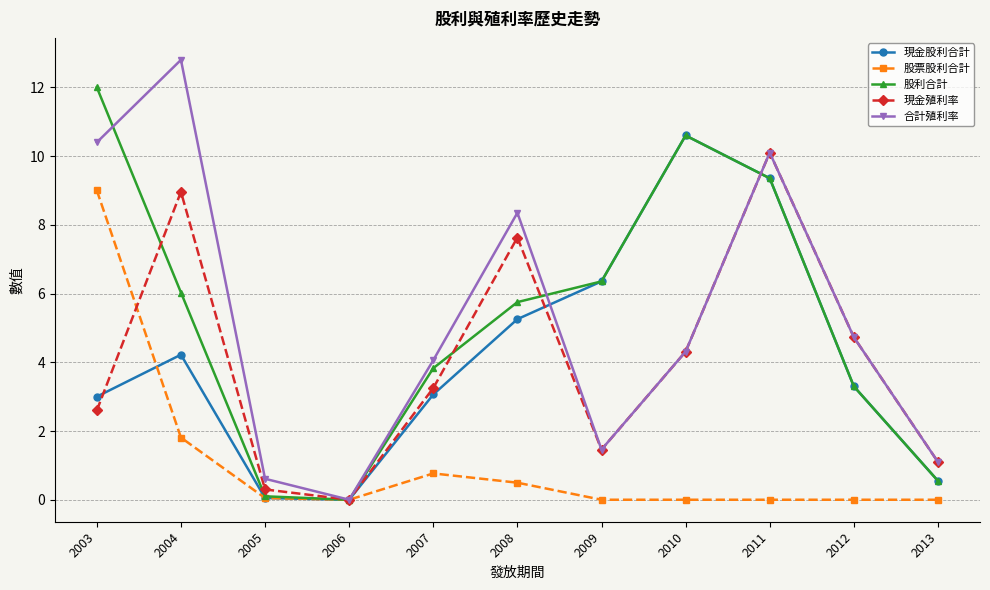

Where is the first local maximum for 股票股利合計?

2007